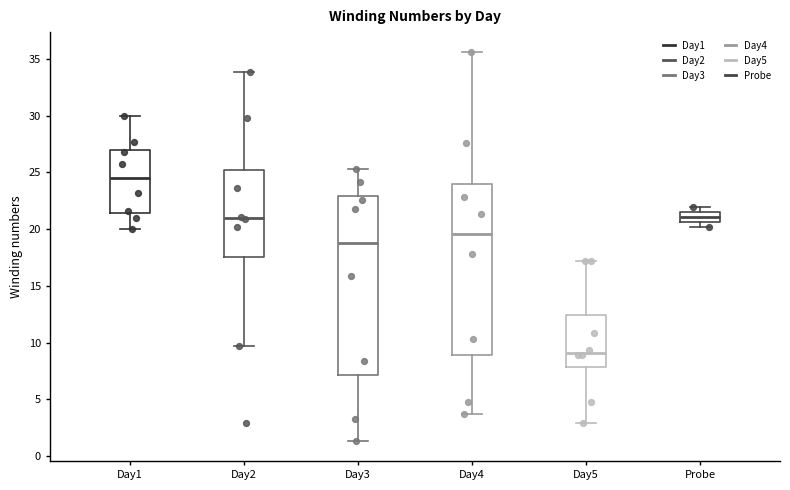

Reading left to right, transcribe this box plot: for each box, give where its median line is, the range the box spans, and where its two whiskers end, as read against the y-axis. The values are not printed on the chart, so give them approximately, as read against the axis.

Day1: median 24.5, box 21.5 to 27.0, whiskers 20.0 to 30.0
Day2: median 21.0, box 17.5 to 25.0, whiskers 9.5 to 34.0
Day3: median 19.0, box 7.0 to 23.0, whiskers 1.5 to 25.5
Day4: median 19.5, box 9.0 to 24.0, whiskers 3.5 to 35.5
Day5: median 9.0, box 8.0 to 12.5, whiskers 3.0 to 17.0
Probe: median 21.0, box 20.5 to 21.5, whiskers 20.0 to 22.0